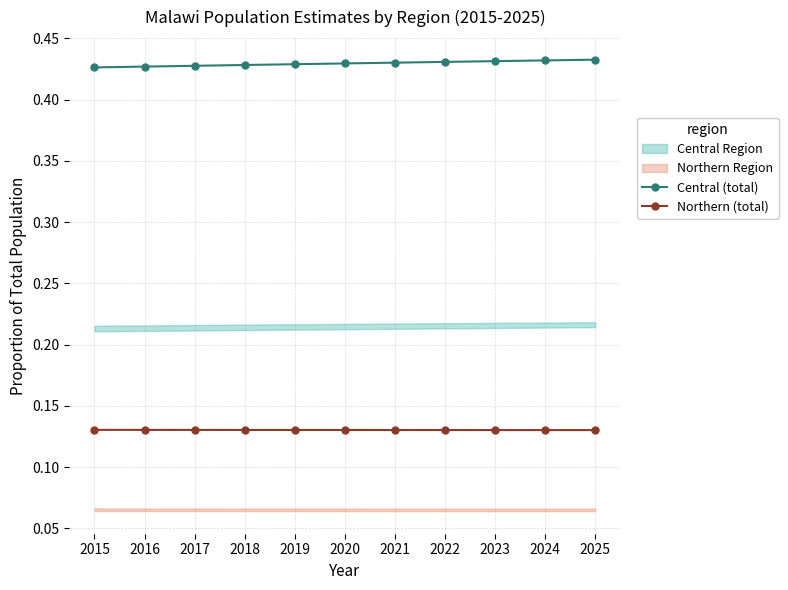

How many Northern (total) values are between 0 and 1?

11